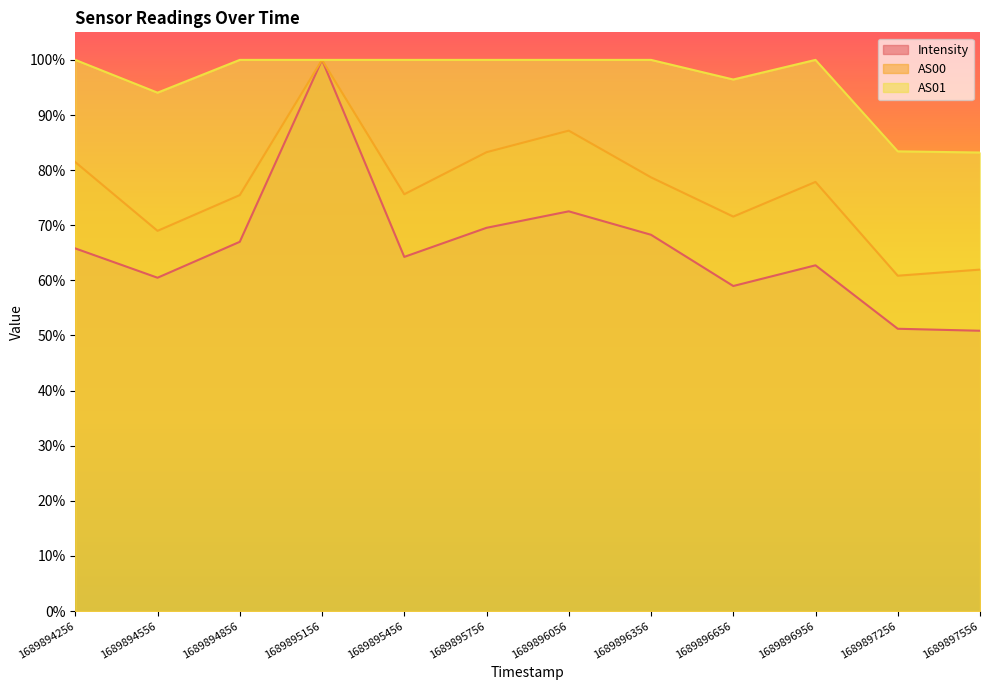

True or false: Intensity and AS00 intersect in this chart.

False